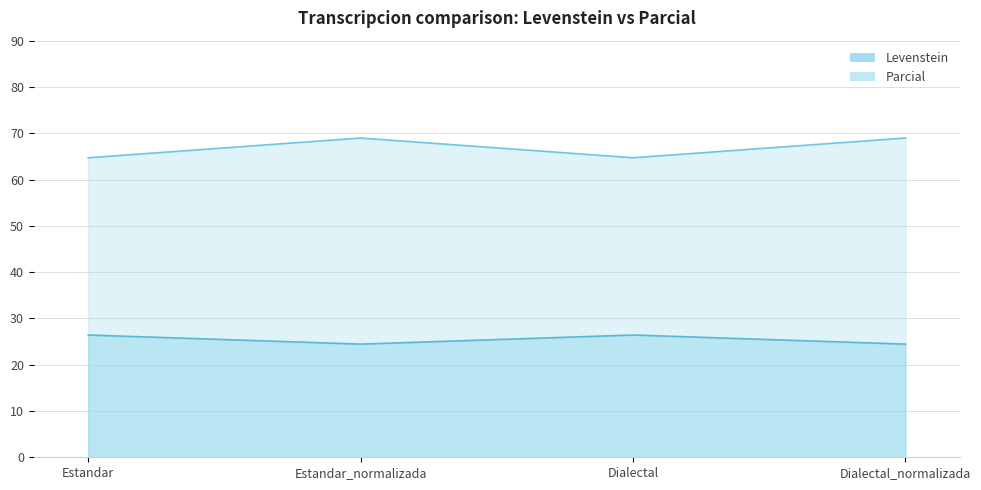

What are all the series names shown in the legend?

Levenstein, Parcial